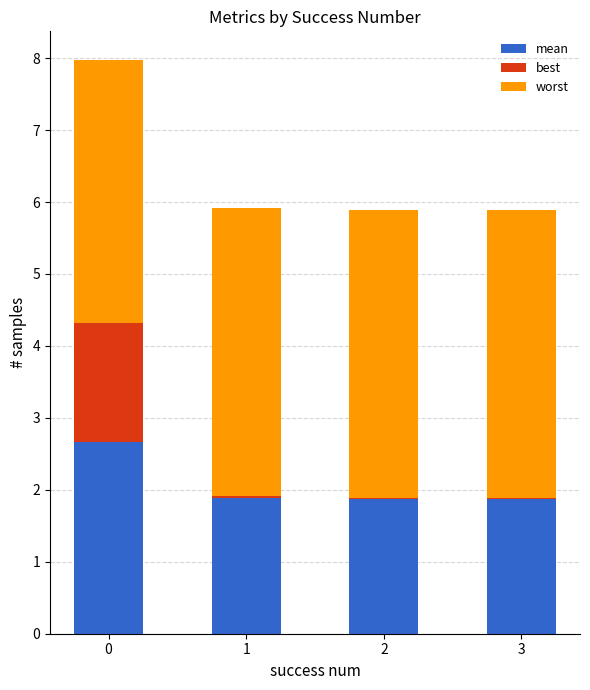

Is it true that mean equals 1.9 at 3?

True